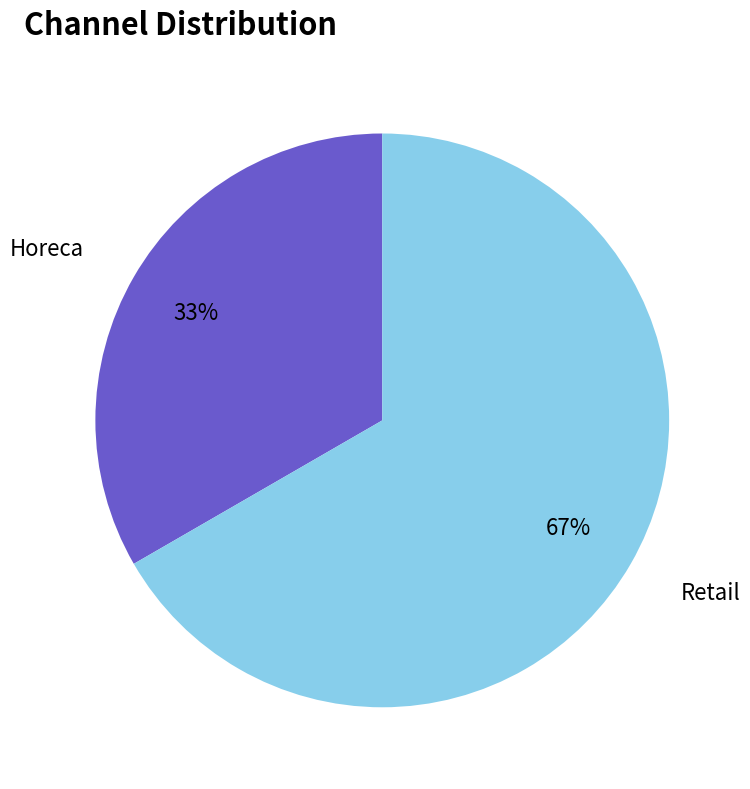

Is Retail the majority of the pie?

Yes